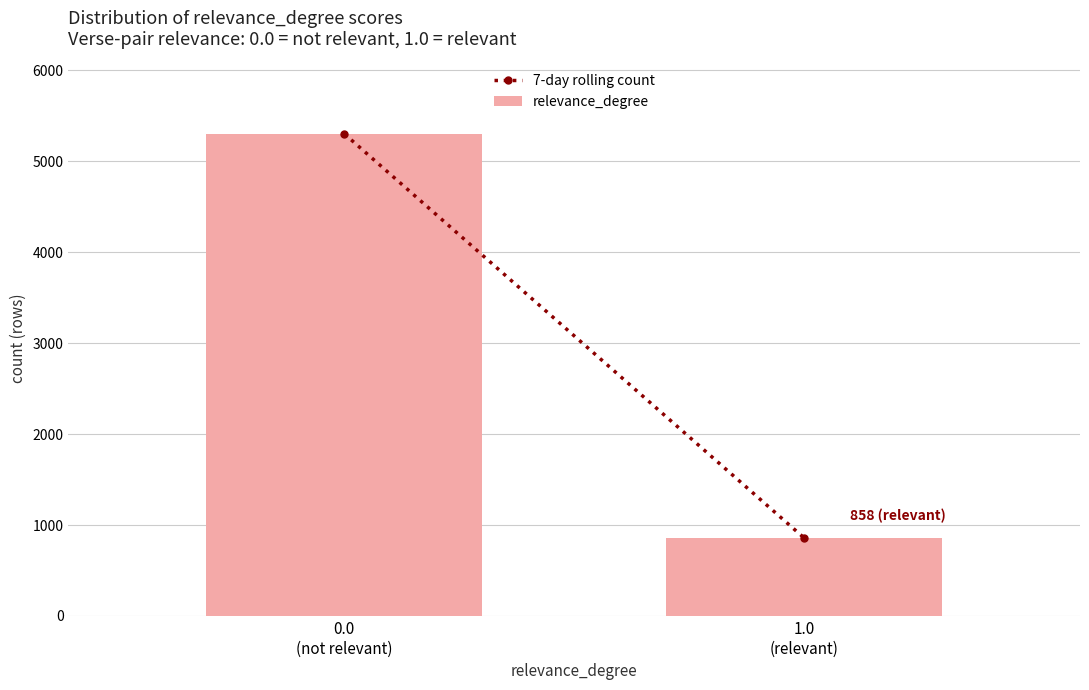

Reading left to right, what are all the values shown in this chart?

5300	858